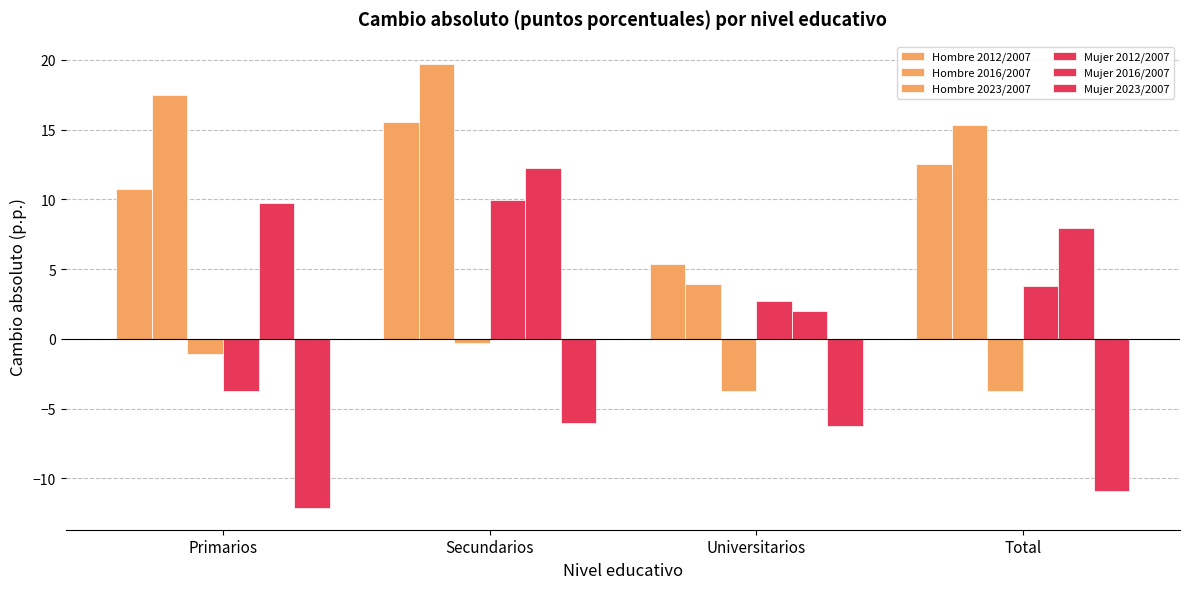

Does the chart contain stacked bars?

No